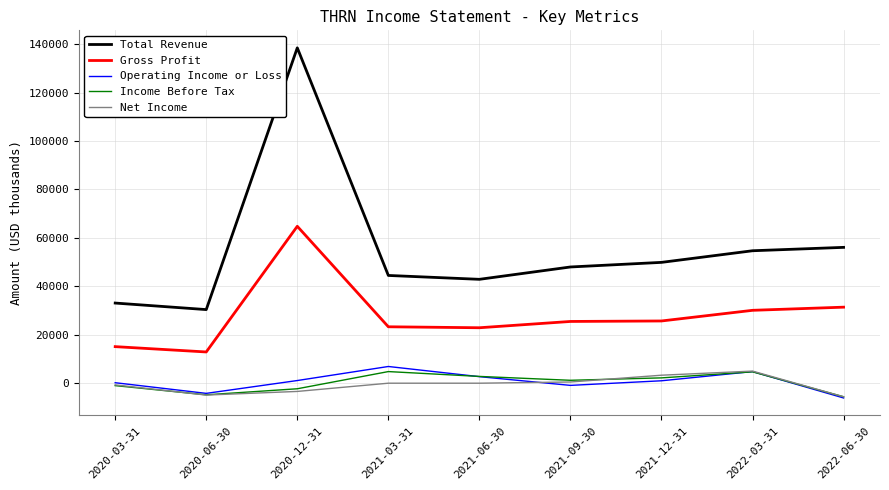

What is the difference between the maximum and second lowest values in the Gross Profit series?

49700